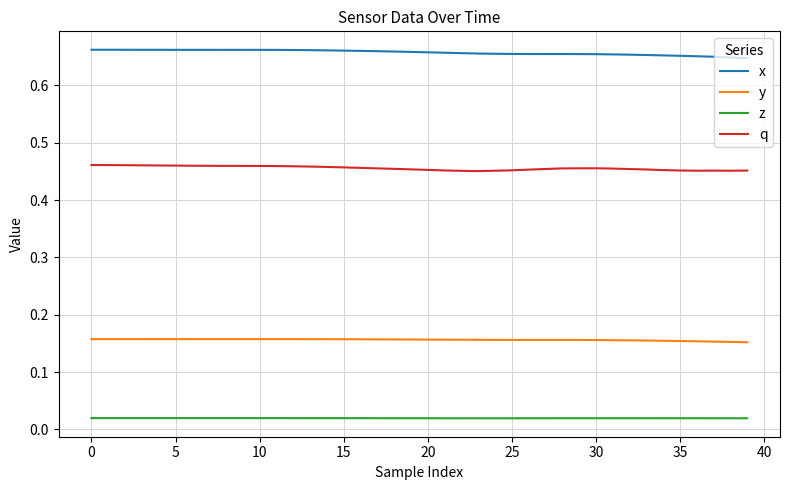

Which series has the largest total across all categories?

x